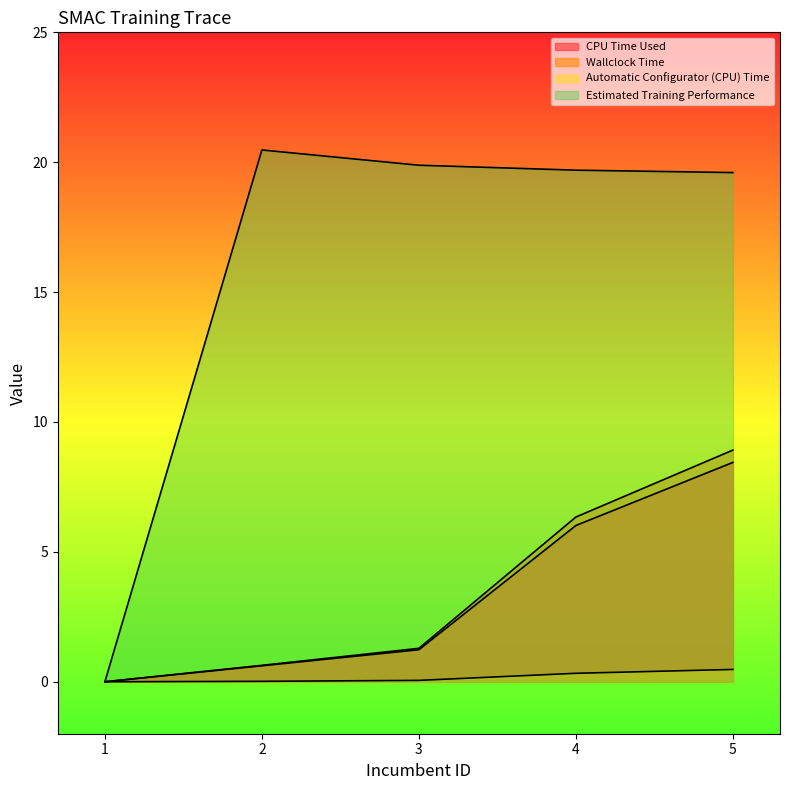

Which label corresponds to the largest value in the chart?

2